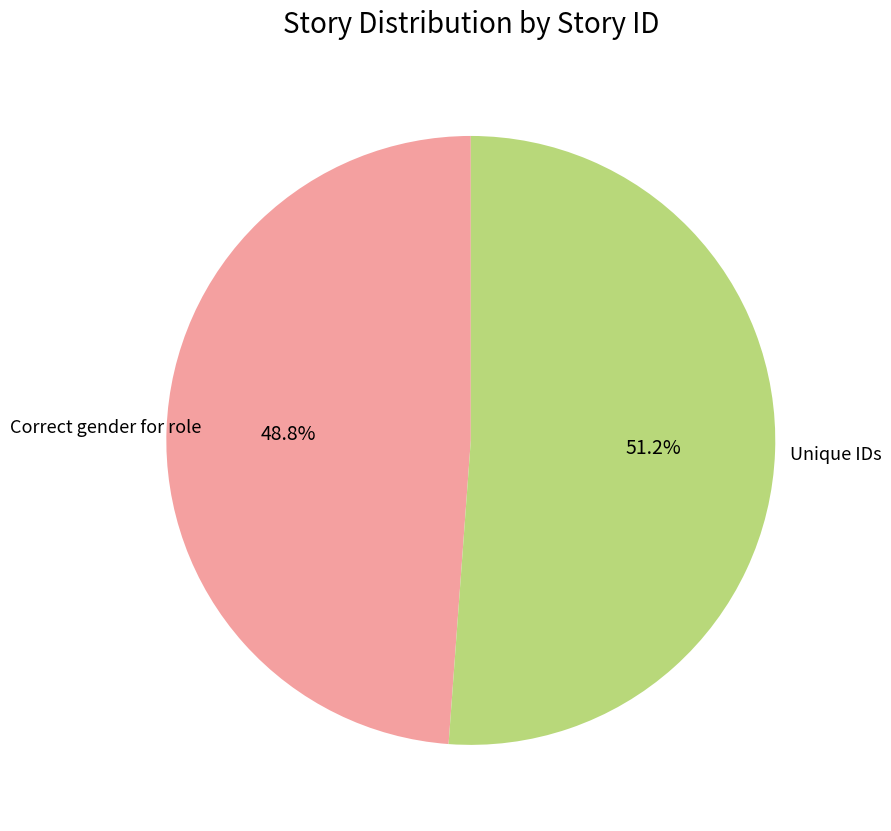

Is there any slice that represents more than half of the pie?

Yes